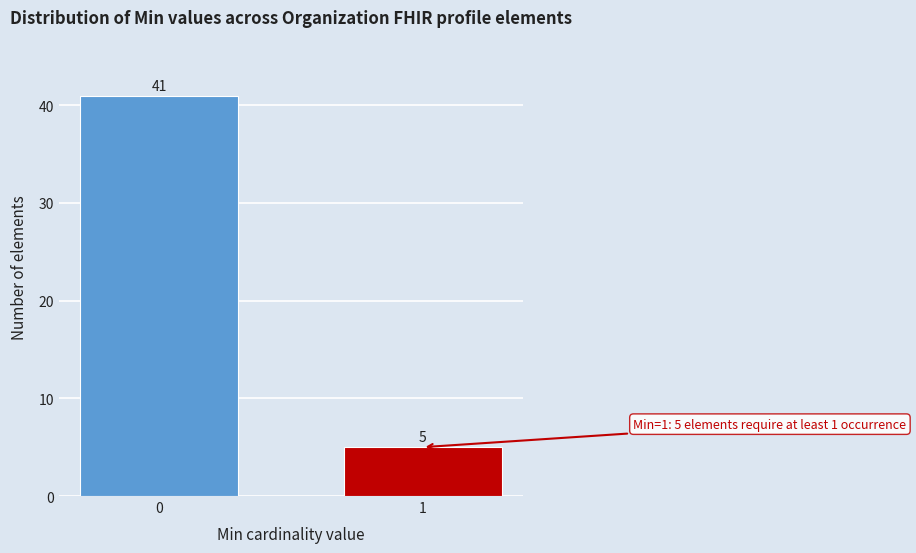

Reading left to right, extract all data points from this chart.

41	5